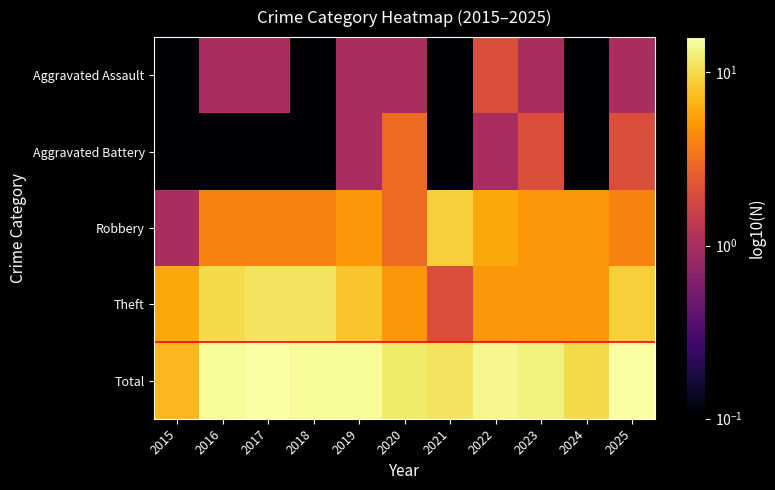

Reading left to right, list all the values displayed in this chart.

Aggravated Assault: 2015=0.1	2016=1.0	2017=1.0	2018=0.1	2019=1.0	2020=1.0	2021=0.1	2022=2.0	2023=1.0	2024=0.1	2025=1.0
Aggravated Battery: 2015=0.1	2016=0.1	2017=0.1	2018=0.1	2019=1.0	2020=3.0	2021=0.1	2022=1.0	2023=2.0	2024=0.1	2025=2.0
Robbery: 2015=1.0	2016=4.0	2017=4.0	2018=4.0	2019=5.0	2020=3.0	2021=9.0	2022=6.0	2023=5.0	2024=5.0	2025=4.0
Theft: 2015=6.0	2016=10.0	2017=11.0	2018=11.0	2019=8.0	2020=5.0	2021=2.0	2022=5.0	2023=5.0	2024=5.0	2025=9.0
Total: 2015=7.0	2016=15.0	2017=16.0	2018=15.0	2019=15.0	2020=12.0	2021=11.0	2022=14.0	2023=13.0	2024=10.0	2025=16.0